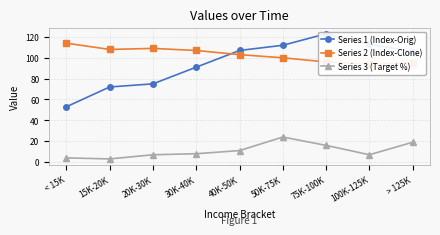

Which series has the largest total across all categories?

Series 2 (Index-Clone)